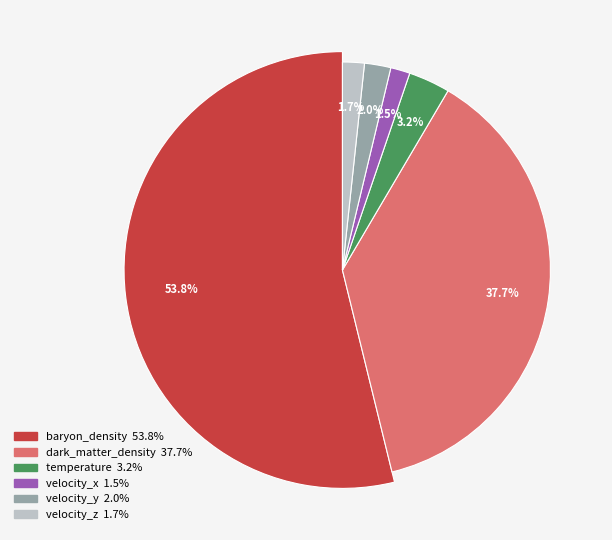

The velocity_x slice represents 13% of the pie. True or false?

False